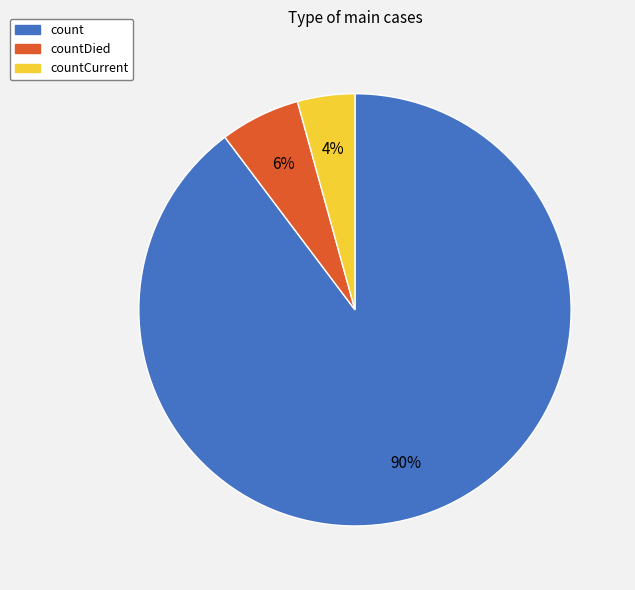

To the nearest percent, what is the average slice percentage?

33%